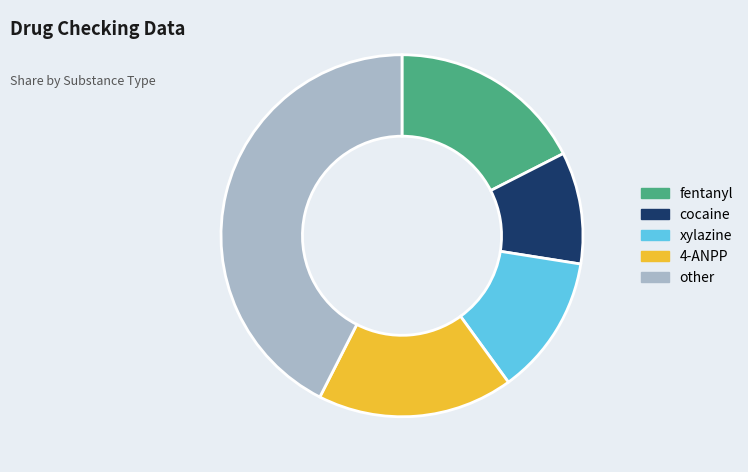

What is the largest slice in the pie chart?

other